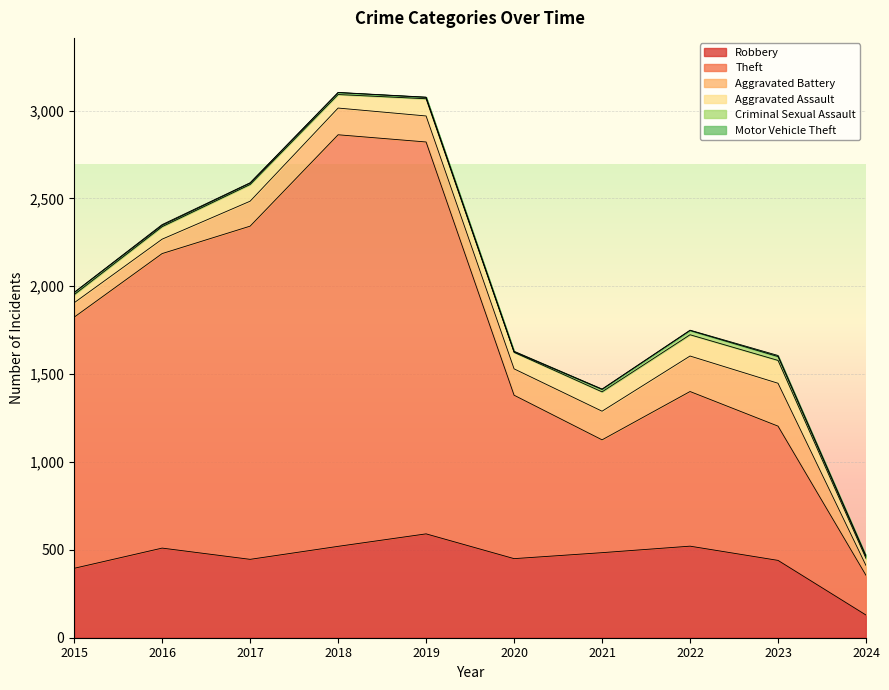

What is the greatest value displayed?

2342